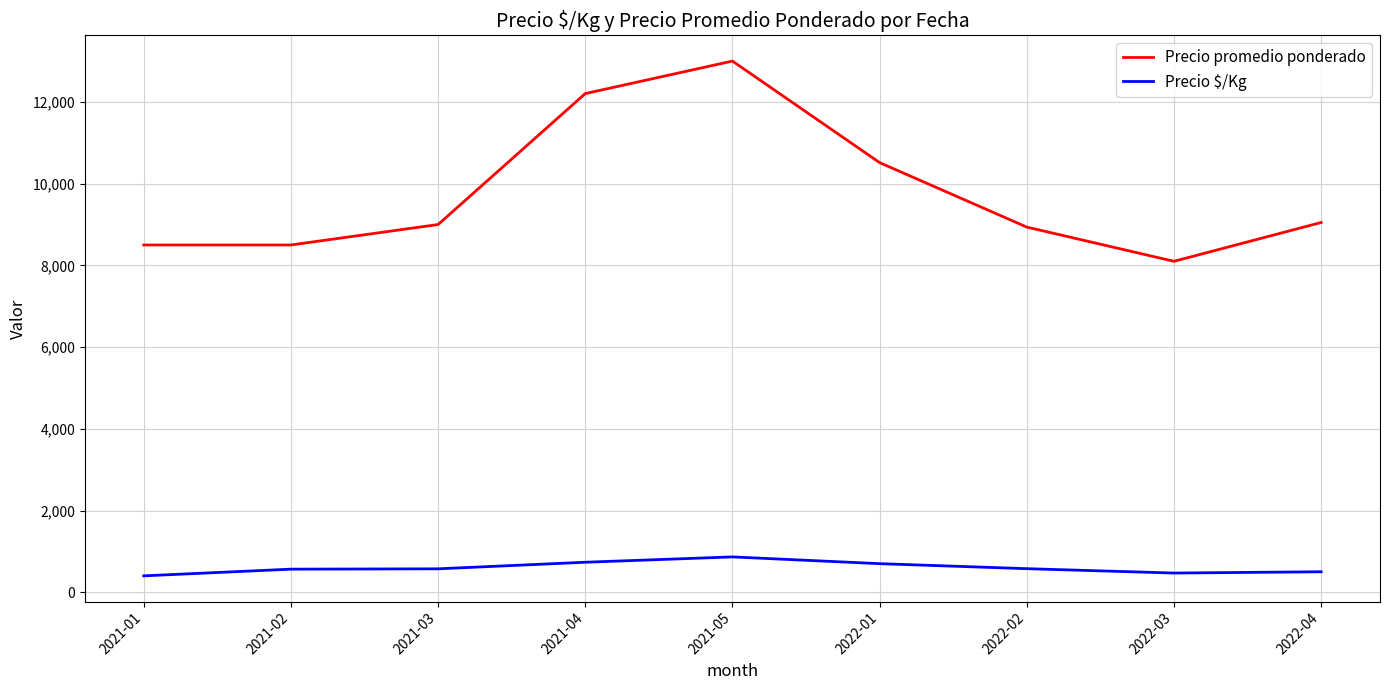

Which series has the widest spread of values?

Precio promedio ponderado